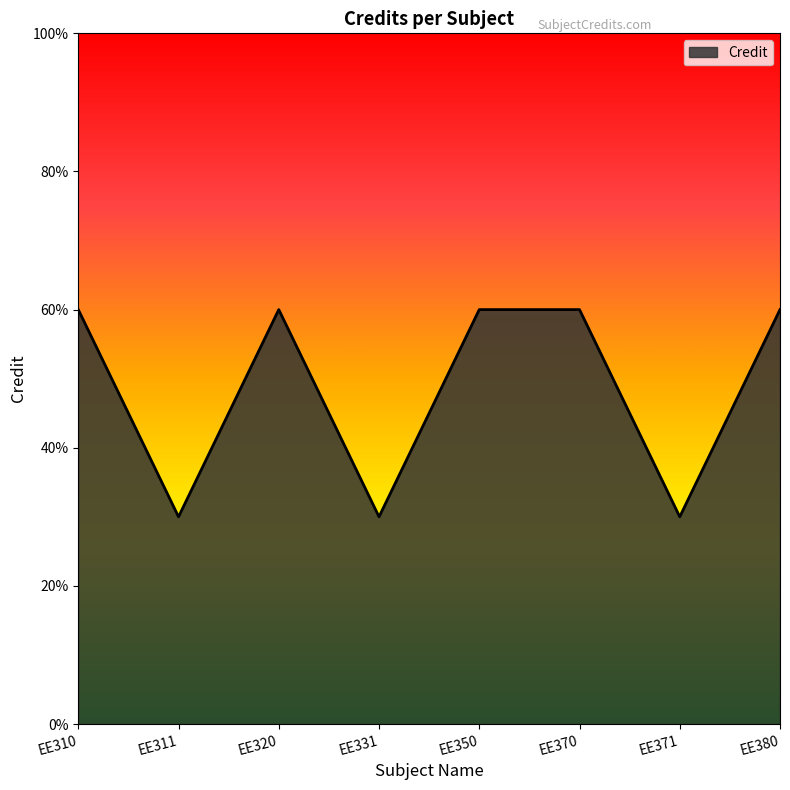

Count the values in the range 3 to 6.

8